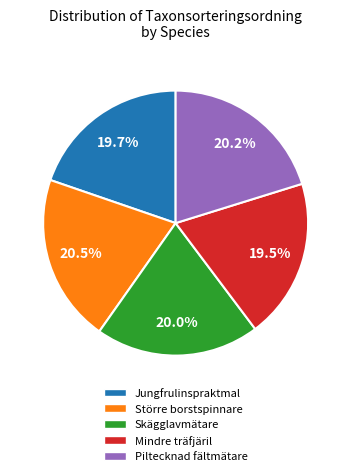

How much of the chart is everything except Jungfrulinspraktmal?

80.3%